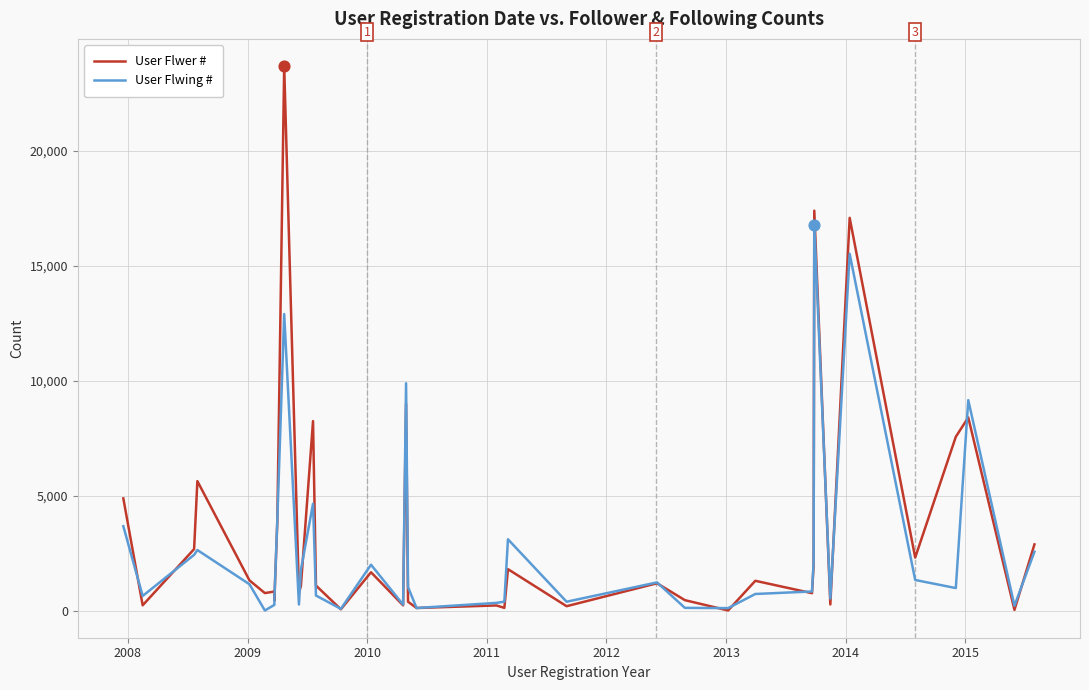

What are all the series names shown in the legend?

User Flwer #, User Flwing #